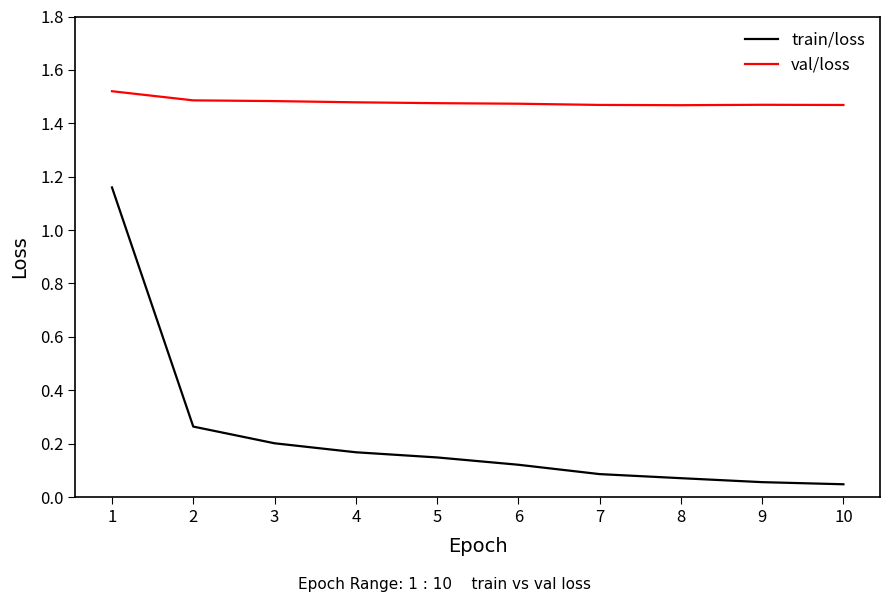

What is the spread (max minus min) of values at 1?

0.4